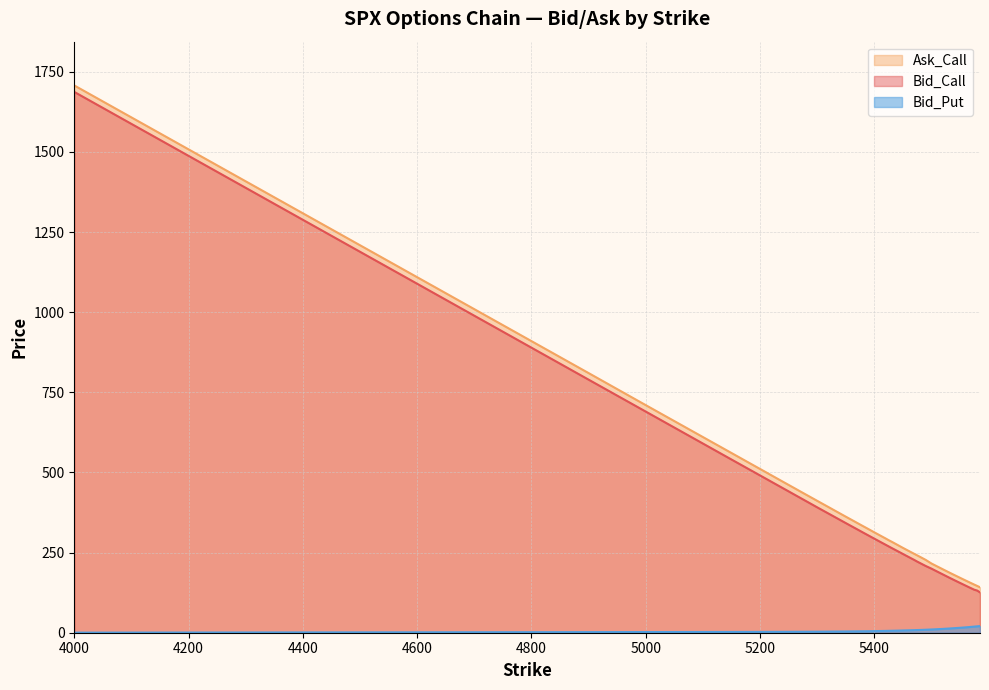

What is the sum of the Bid_Put values at 5530 and 5350?

16.9